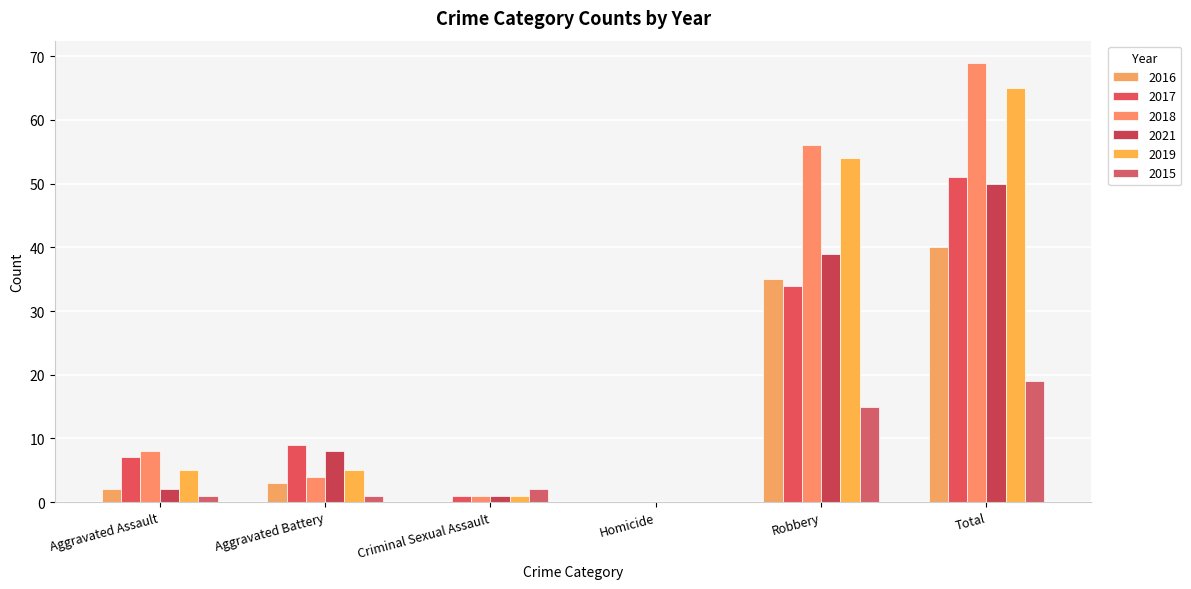

Between Criminal Sexual Assault and Total, which series saw the biggest shift?

2018